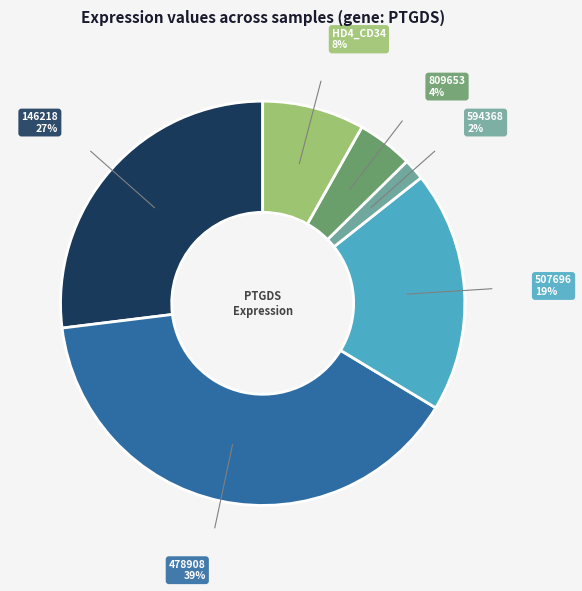

How many segments does this pie chart have?

6